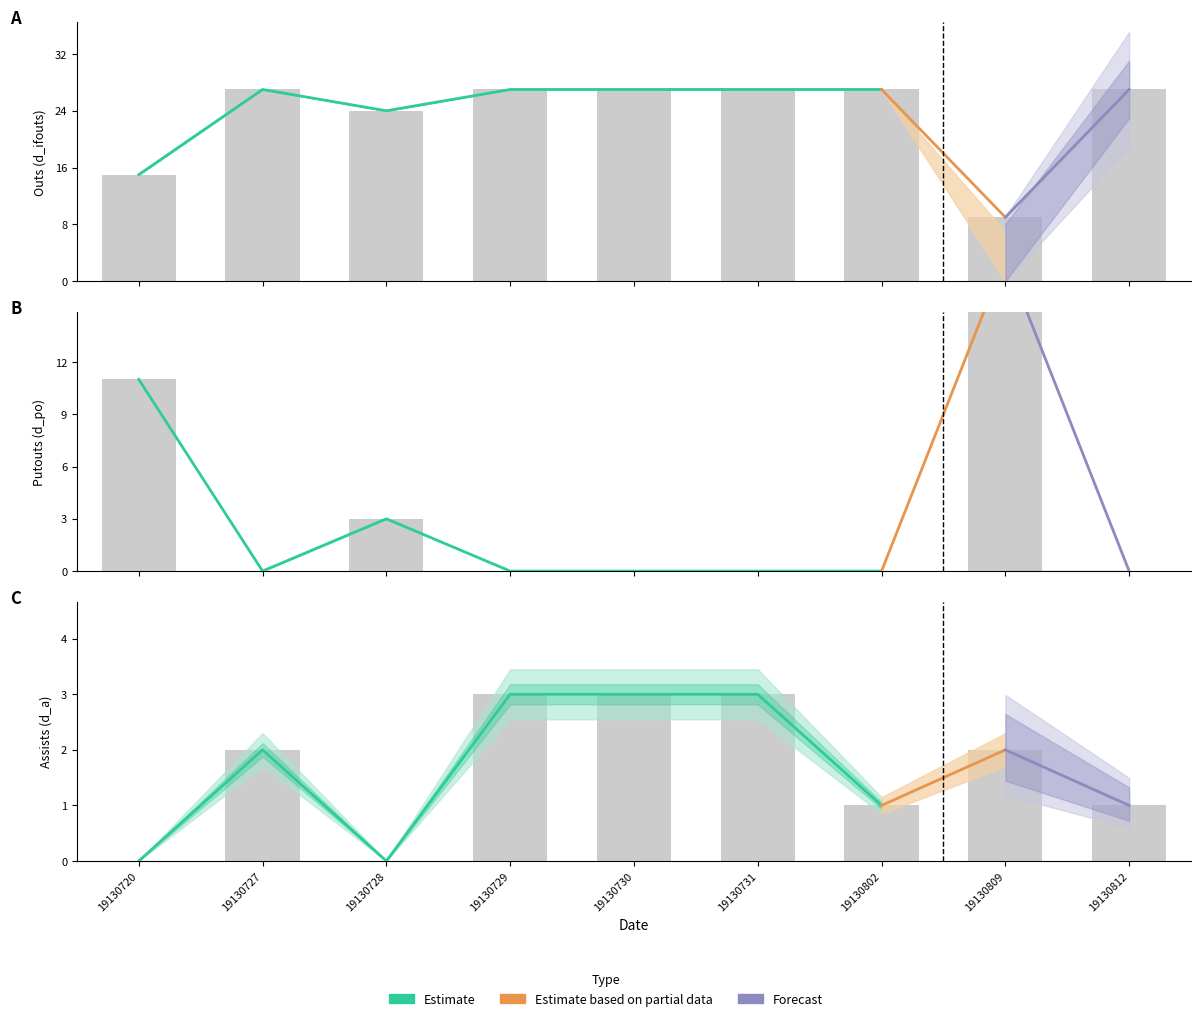

Is the value of lower at 19130730 greater than the value of value at 19130809?

No